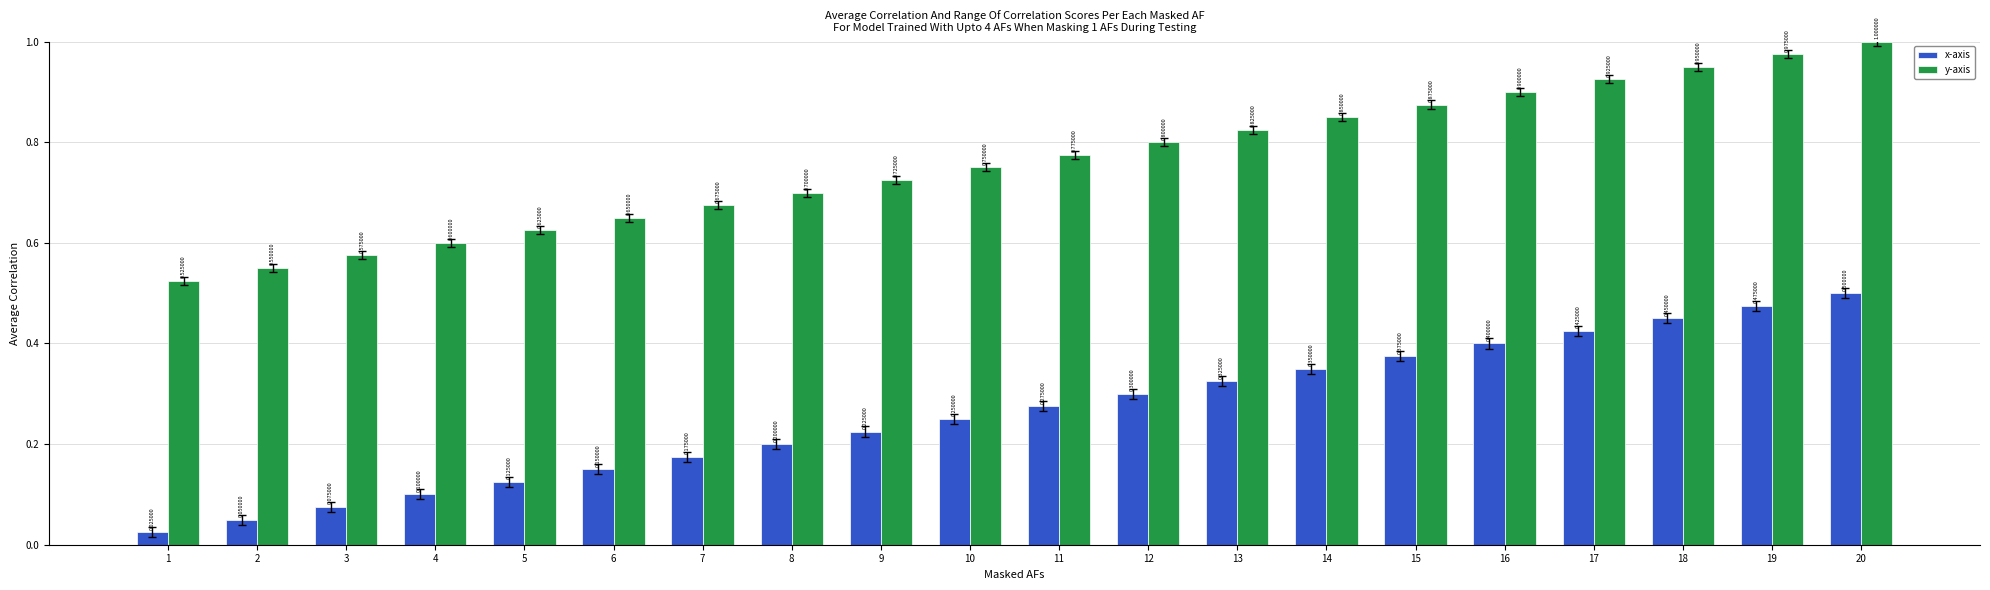

Read the y-axis value at 2.

0.6